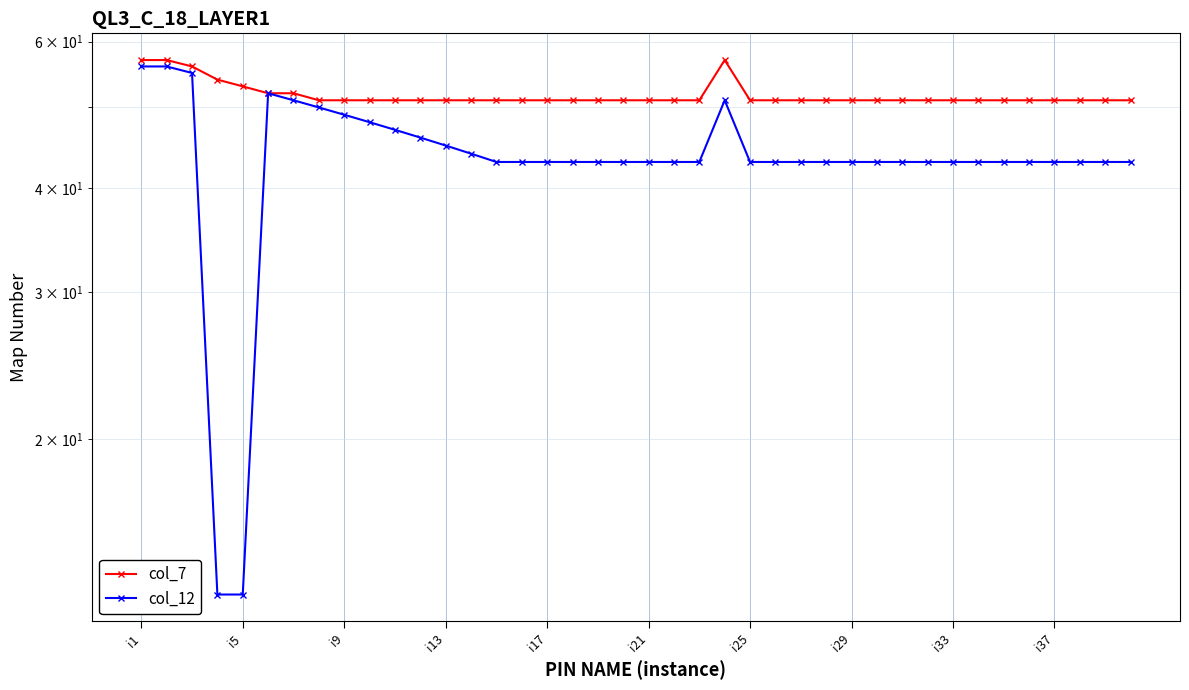

Which series changed the most between i29 and 21?

col_12